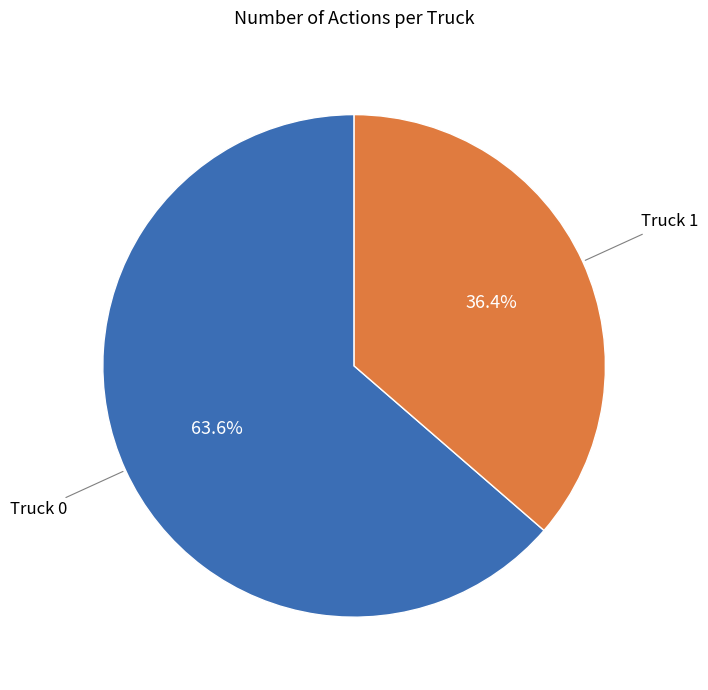

True or false: Truck 1 accounts for 28% of the total.

False